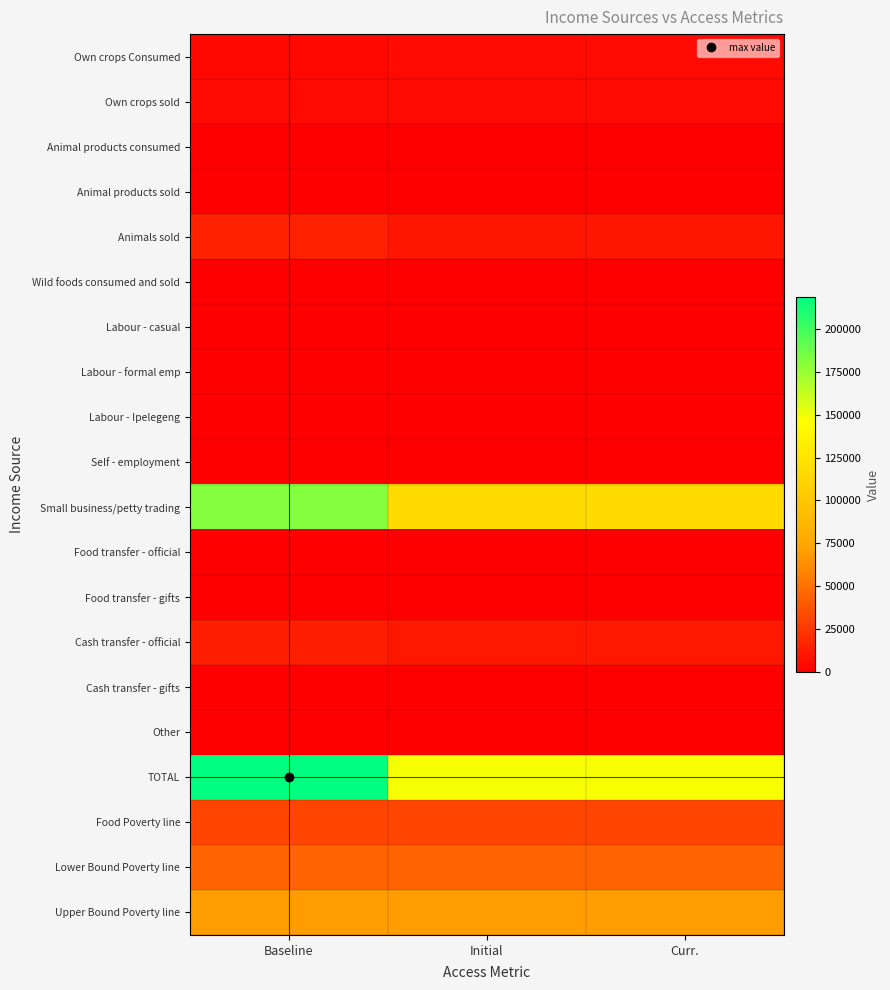

Rank the series by their maximum value, from lowest to highest.

Animal products sold, Wild foods consumed and sold, Labour - casual, Labour - formal emp, Labour - Ipelegeng, Self - employment, Food transfer - official, Food transfer - gifts, Cash transfer - gifts, Other, Animal products consumed, Own crops Consumed, Own crops sold, Cash transfer - official, Animals sold, Food Poverty line, Lower Bound Poverty line, Upper Bound Poverty line, Small business/petty trading, TOTAL